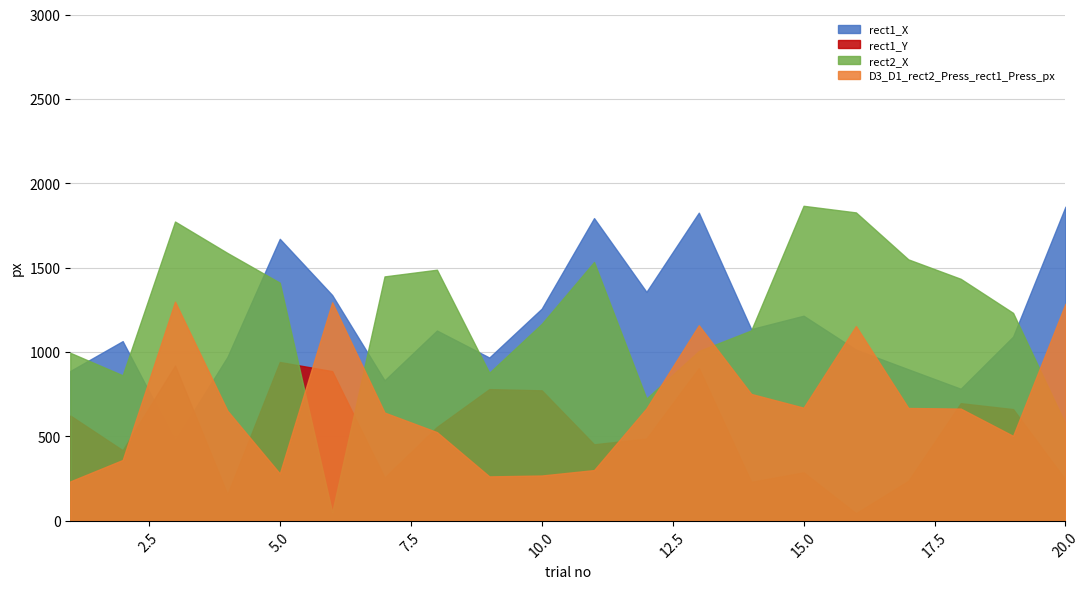

Does the chart display data point markers on the line(s)?

No